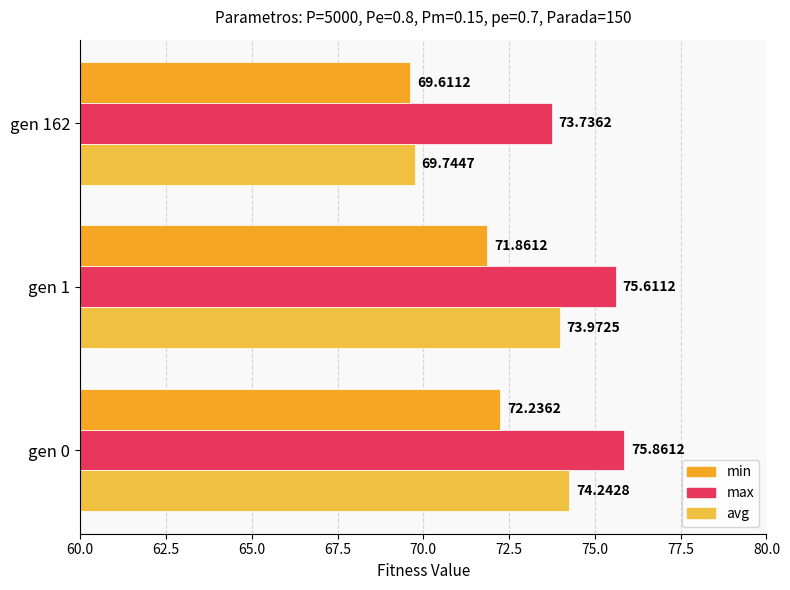

What is the minimum value for min?

69.6